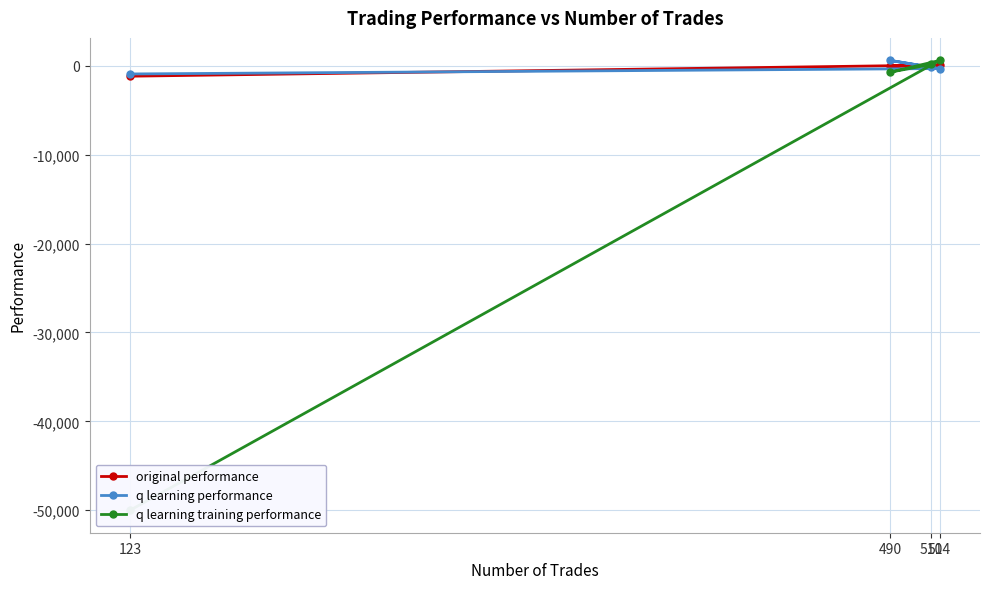

What is the value of the original performance point at the 1st from the left?

-1166.2